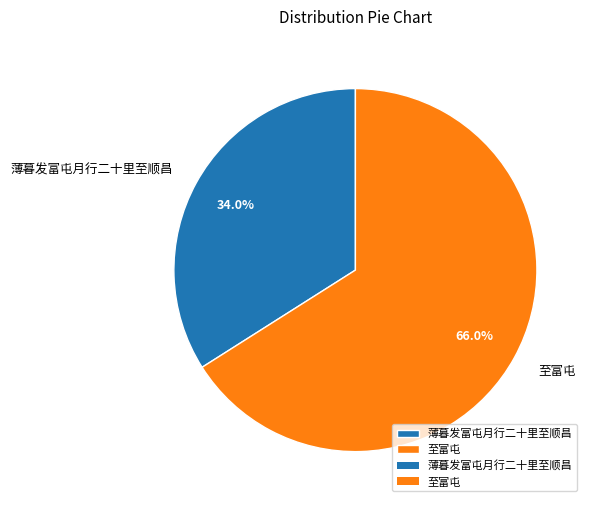

The 薄暮发富屯月行二十里至顺昌 slice represents 34% of the pie. True or false?

True